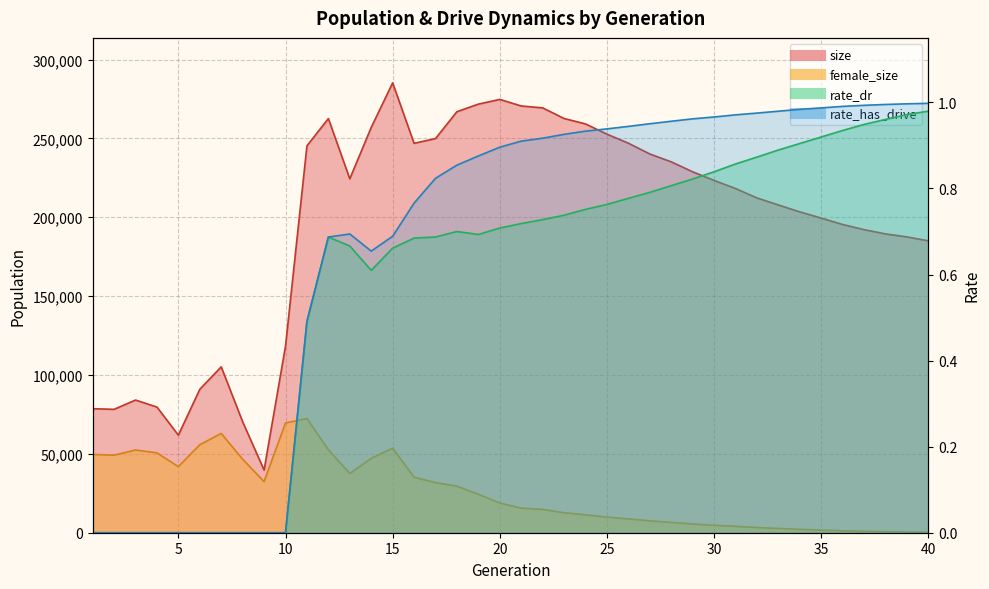

At 19, list the series in order from smallest to largest.

rate_dr, rate_has_drive, female_size, size